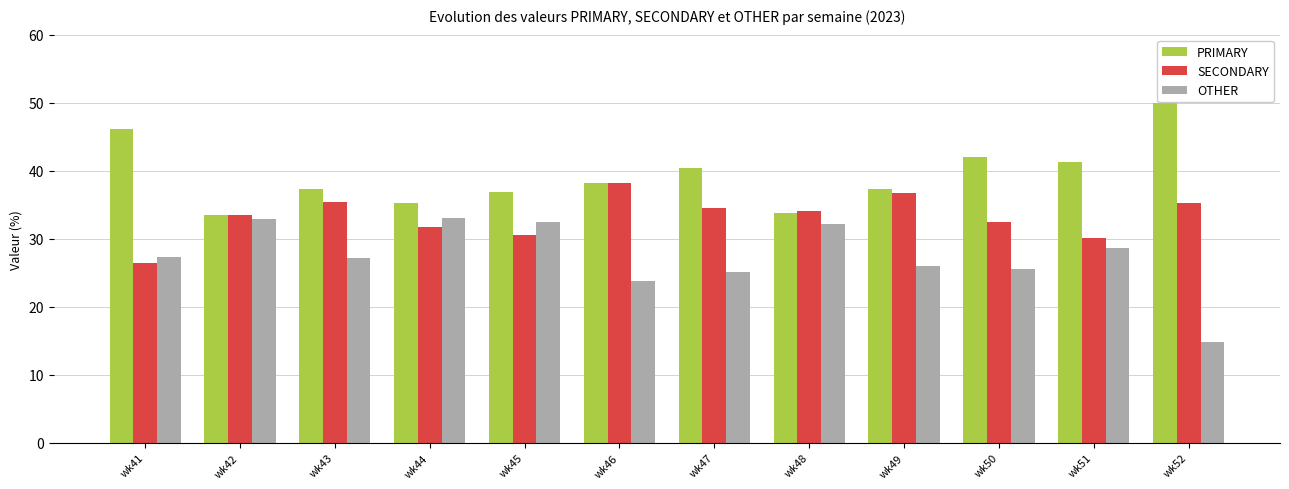

What is the minimum value for PRIMARY?

33.5